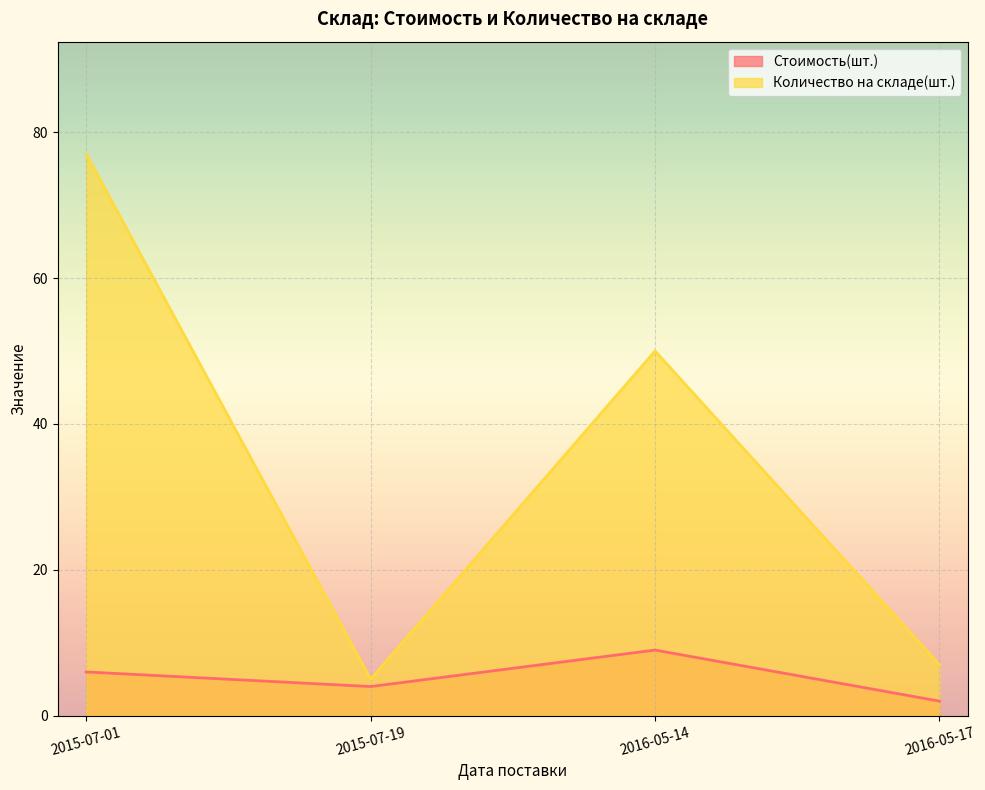

Which has a higher value, 2015-07-01 or 2016-05-14?

2016-05-14